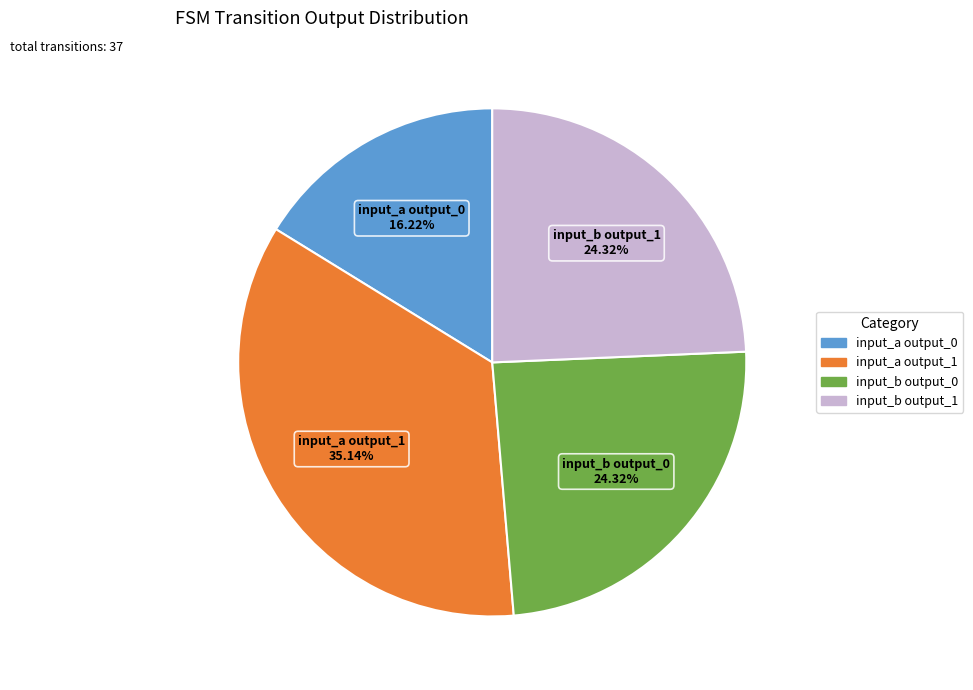

Is input_a output_0 the majority of the pie?

No